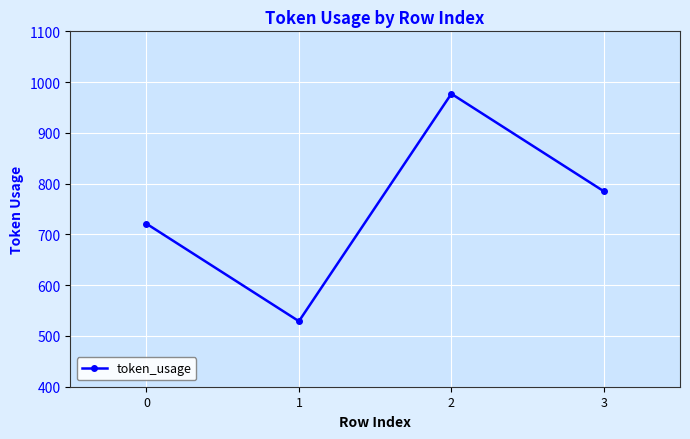

What is the difference between the second highest and second lowest values?

64